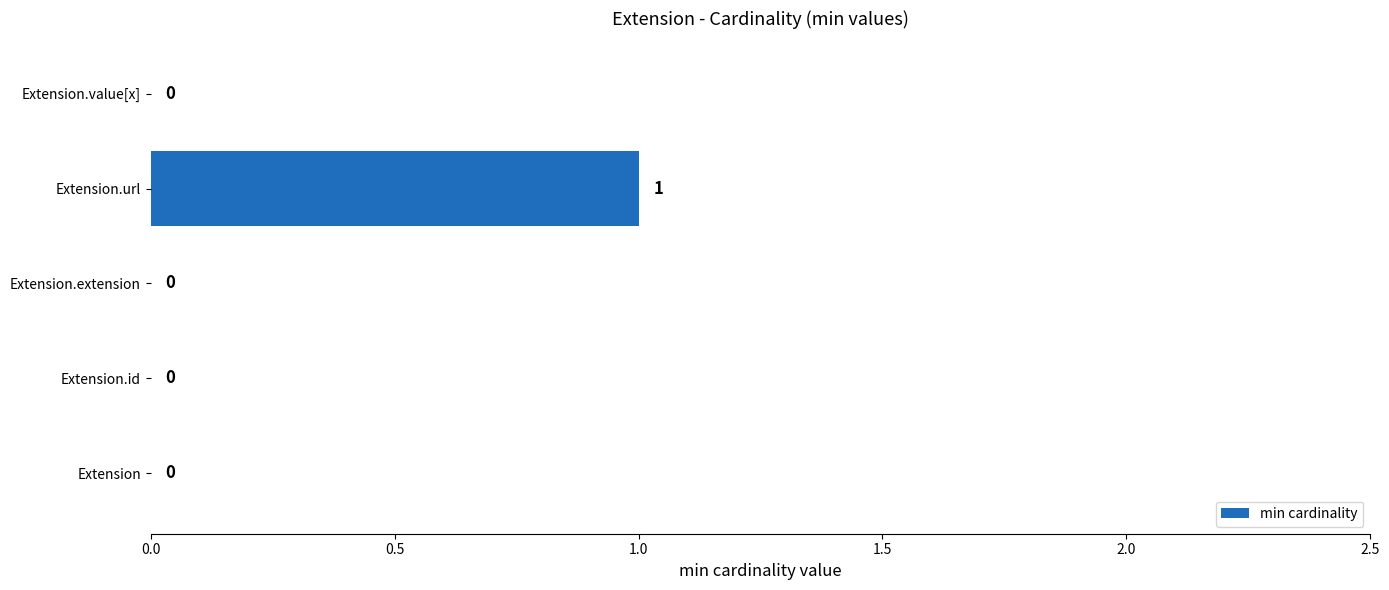

What is the change in value from Extension.id to Extension.url?

+1